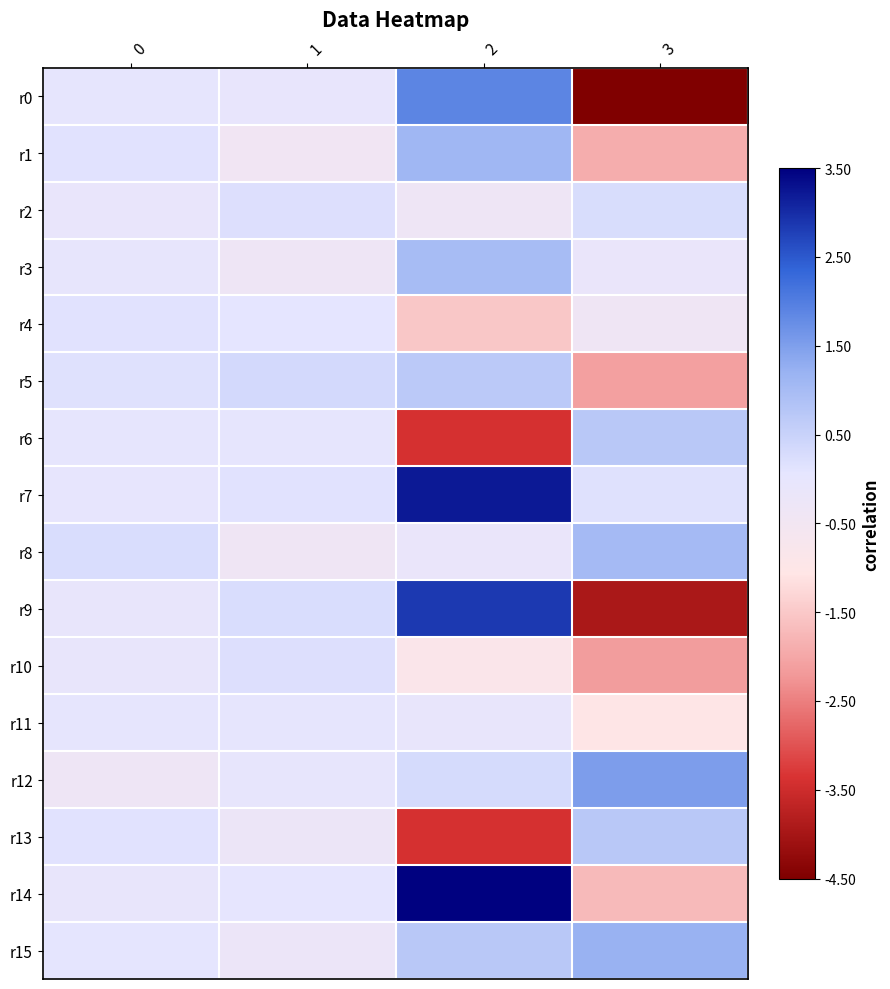

What is the smallest value displayed?

-4.5